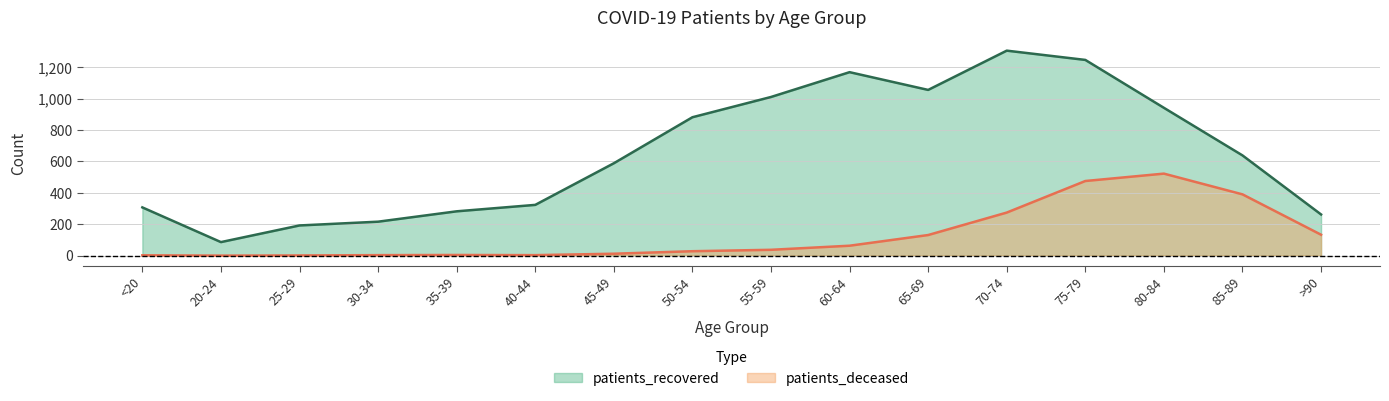

Is the value of patients_deceased at 45-49 greater than the value of patients_recovered at 20-24?

No